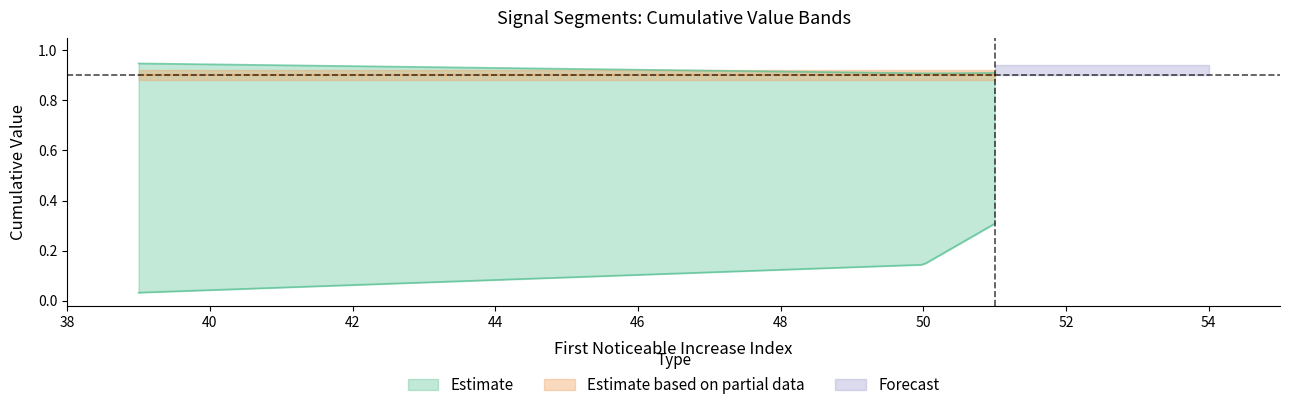

Count the number of categories in the chart.

9